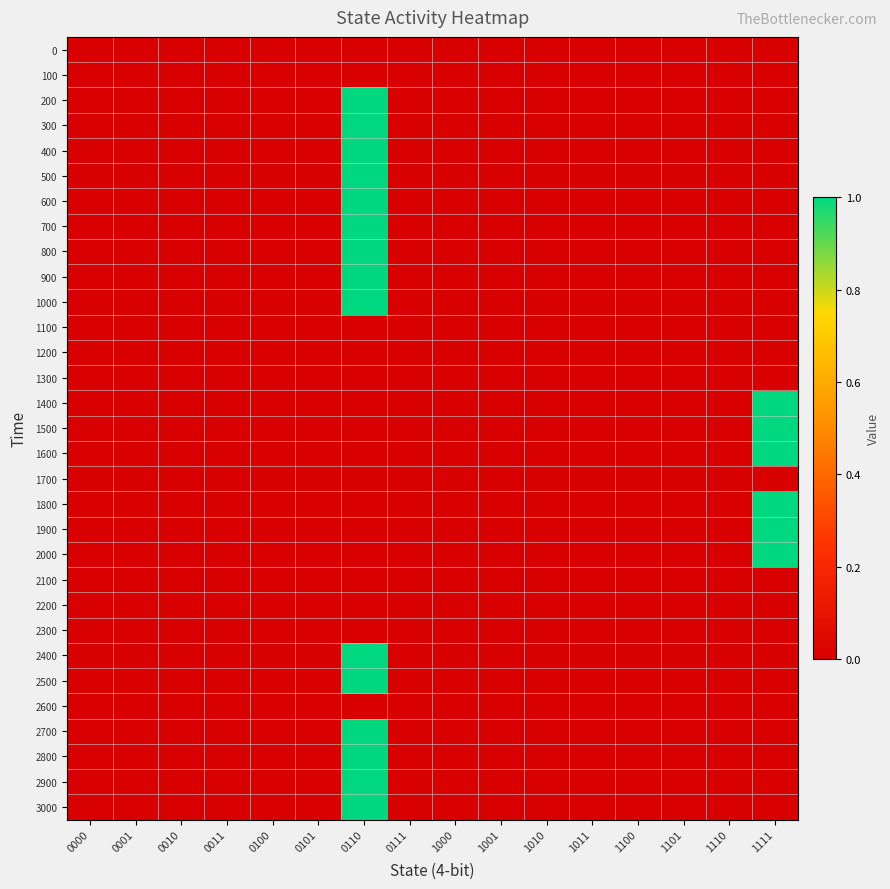

Which series has the largest range (max minus min)?

200